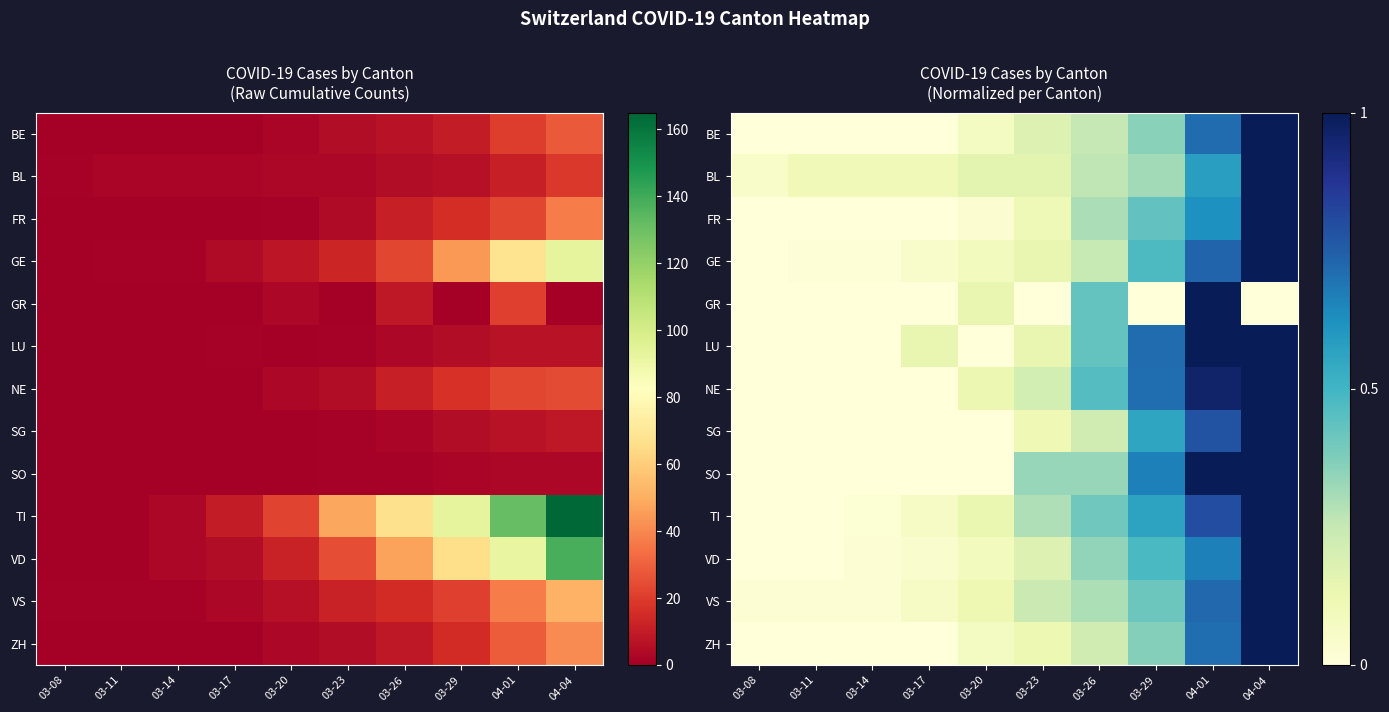

Which has a higher value, 03-23 or 03-26?

03-26